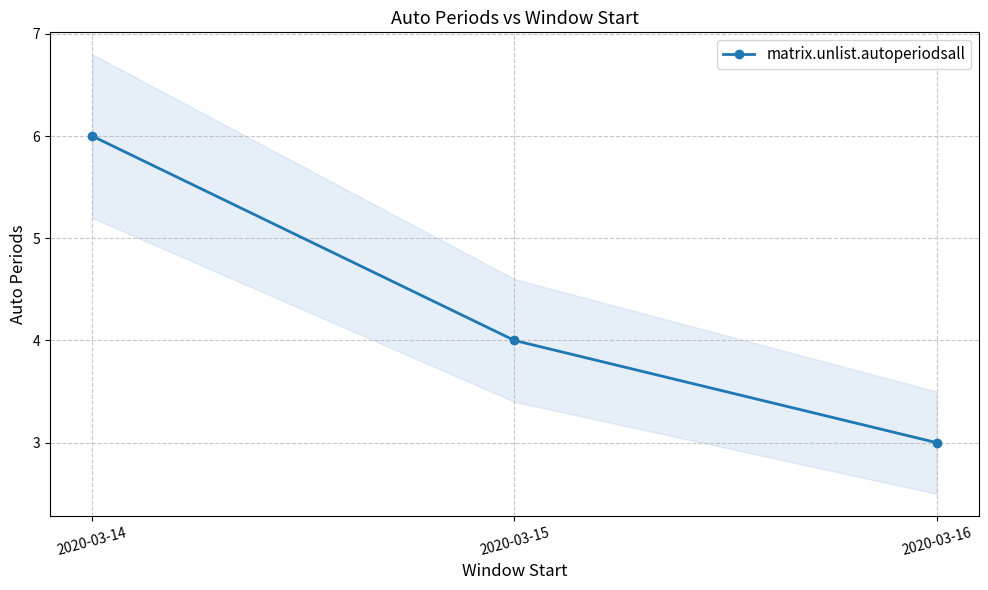

List the labels in order of value, largest first.

2020-03-14, 2020-03-15, 2020-03-16